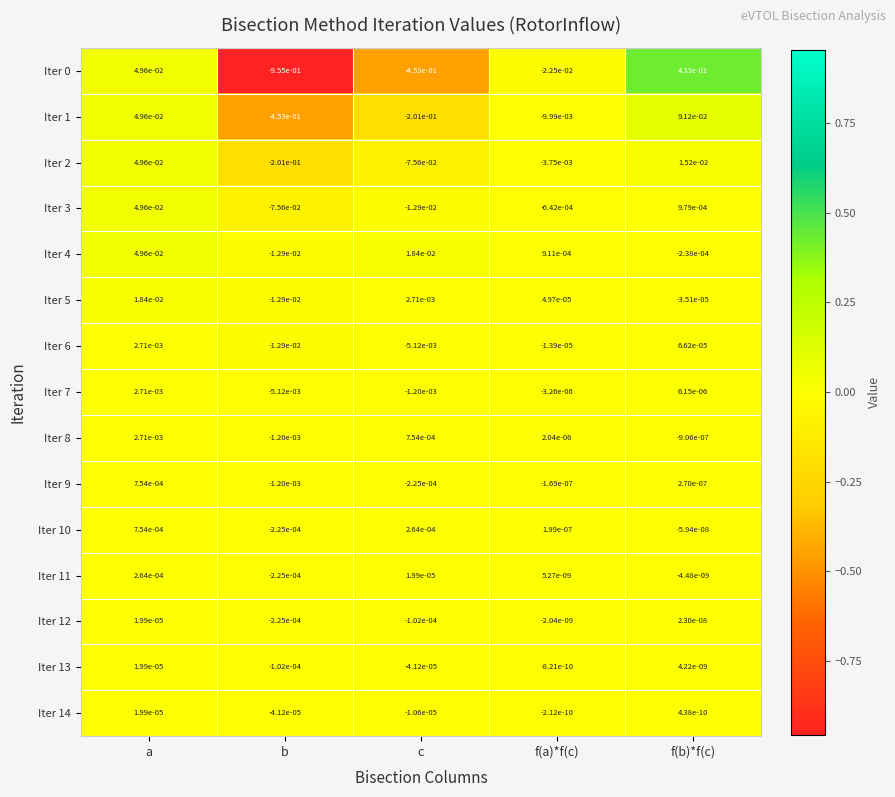

List the labels in order of Iter 5 value, largest first.

a, c, f(a)*f(c), f(b)*f(c), b